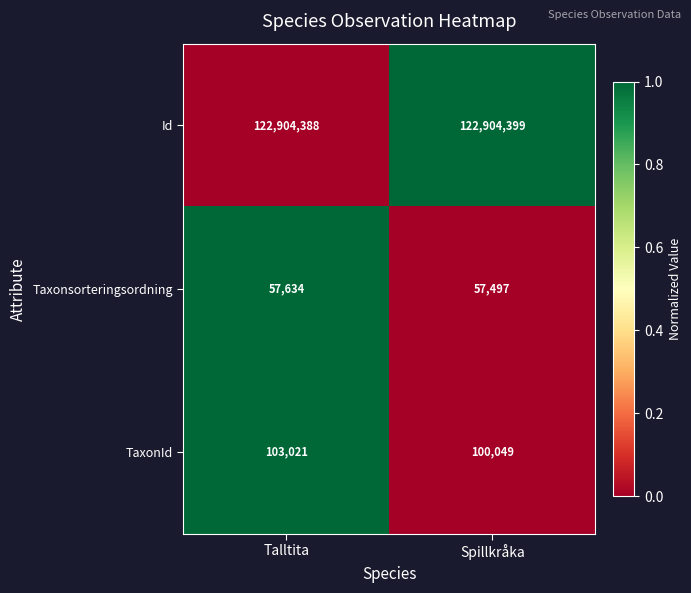

Rank the series at Talltita from highest to lowest value.

Id, TaxonId, Taxonsorteringsordning